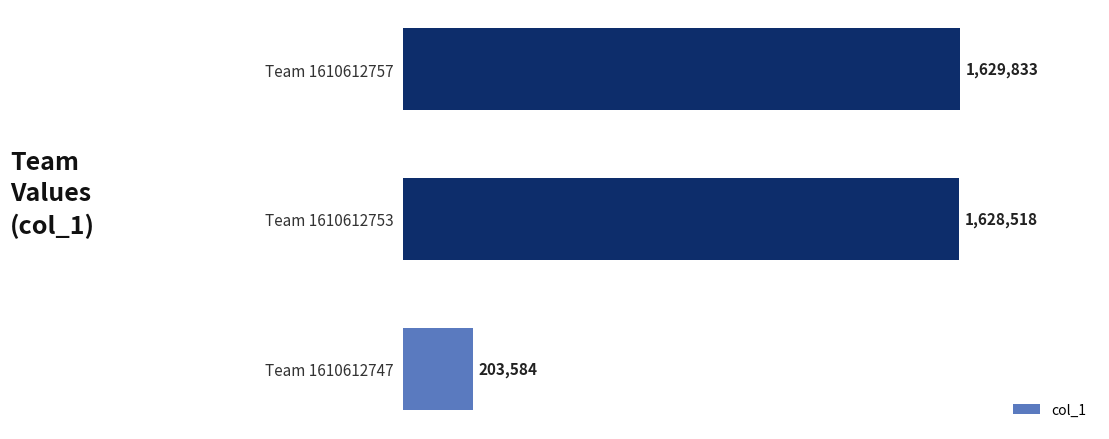

Does the chart contain any negative values?

No